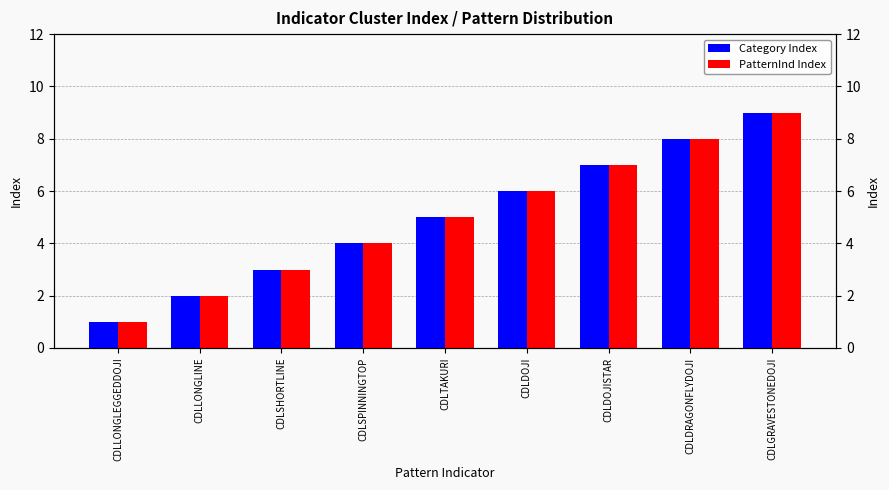

How many bars are there in total?

18